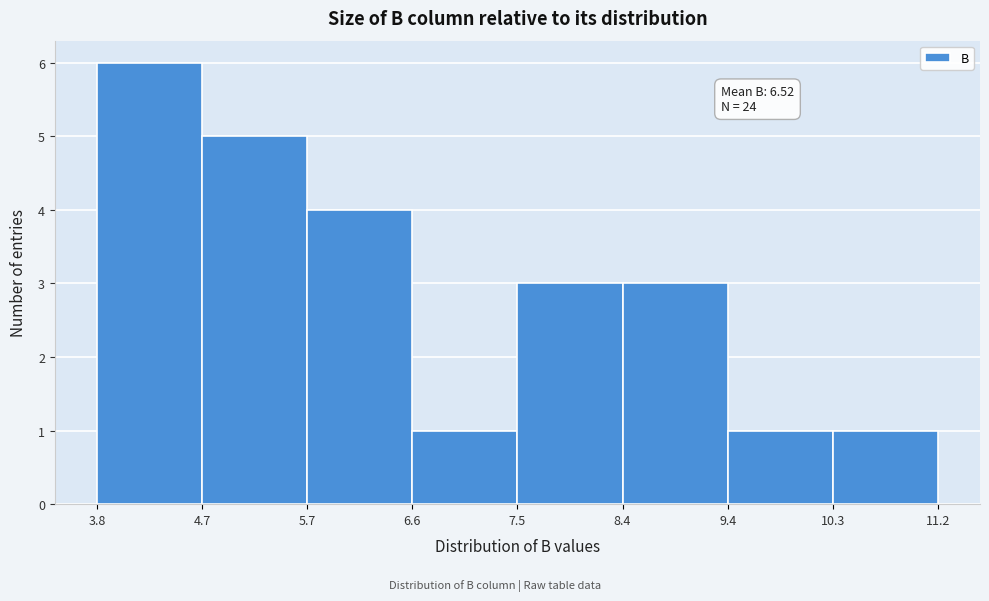

Which range on the x-axis has the tallest bar?

3.8 to 4.7